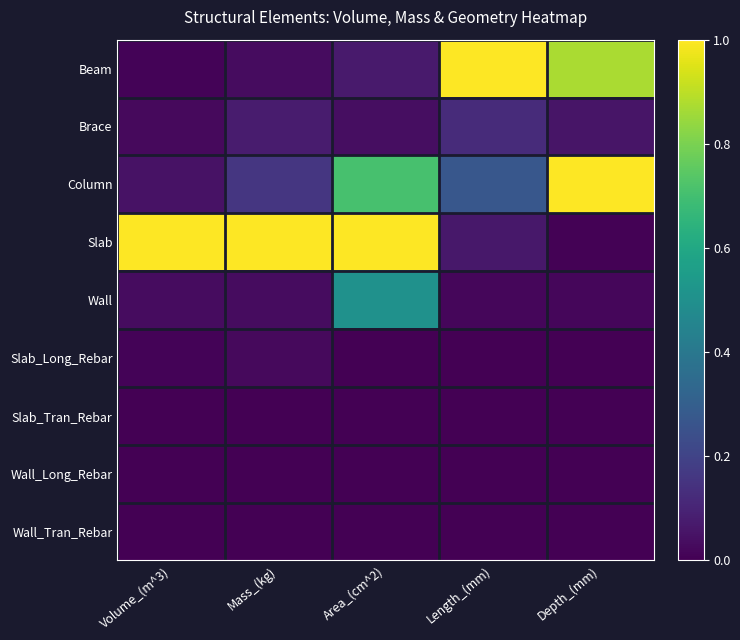

Reading left to right, extract all data points from this chart.

Beam: Volume_(m^3)=0.0	Mass_(kg)=0.0	Area_(cm^2)=0.1	Length_(mm)=1.0	Depth_(mm)=0.9
Brace: Volume_(m^3)=0.0	Mass_(kg)=0.1	Area_(cm^2)=0.0	Length_(mm)=0.1	Depth_(mm)=0.1
Column: Volume_(m^3)=0.0	Mass_(kg)=0.2	Area_(cm^2)=0.7	Length_(mm)=0.3	Depth_(mm)=1.0
Slab: Volume_(m^3)=1.0	Mass_(kg)=1.0	Area_(cm^2)=1.0	Length_(mm)=0.1	Depth_(mm)=0.0
Wall: Volume_(m^3)=0.0	Mass_(kg)=0.0	Area_(cm^2)=0.5	Length_(mm)=0.0	Depth_(mm)=0.0
Slab_Long_Rebar: Volume_(m^3)=0.0	Mass_(kg)=0.0	Area_(cm^2)=0.0	Length_(mm)=0.0	Depth_(mm)=0.0
Slab_Tran_Rebar: Volume_(m^3)=0.0	Mass_(kg)=0.0	Area_(cm^2)=0.0	Length_(mm)=0.0	Depth_(mm)=0.0
Wall_Long_Rebar: Volume_(m^3)=0.0	Mass_(kg)=0.0	Area_(cm^2)=0.0	Length_(mm)=0.0	Depth_(mm)=0.0
Wall_Tran_Rebar: Volume_(m^3)=0.0	Mass_(kg)=0.0	Area_(cm^2)=0.0	Length_(mm)=0.0	Depth_(mm)=0.0